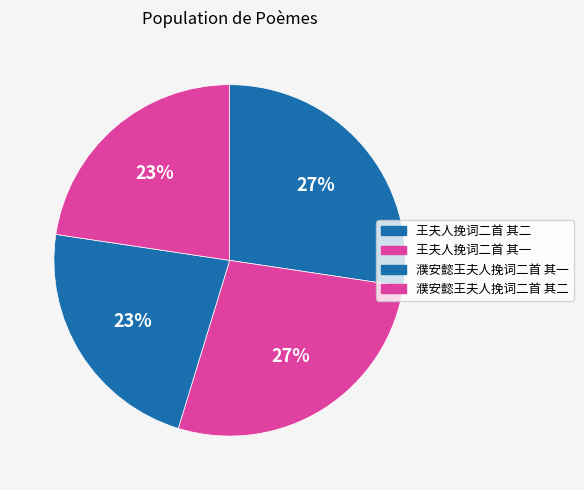

How many slices are in this pie chart?

4